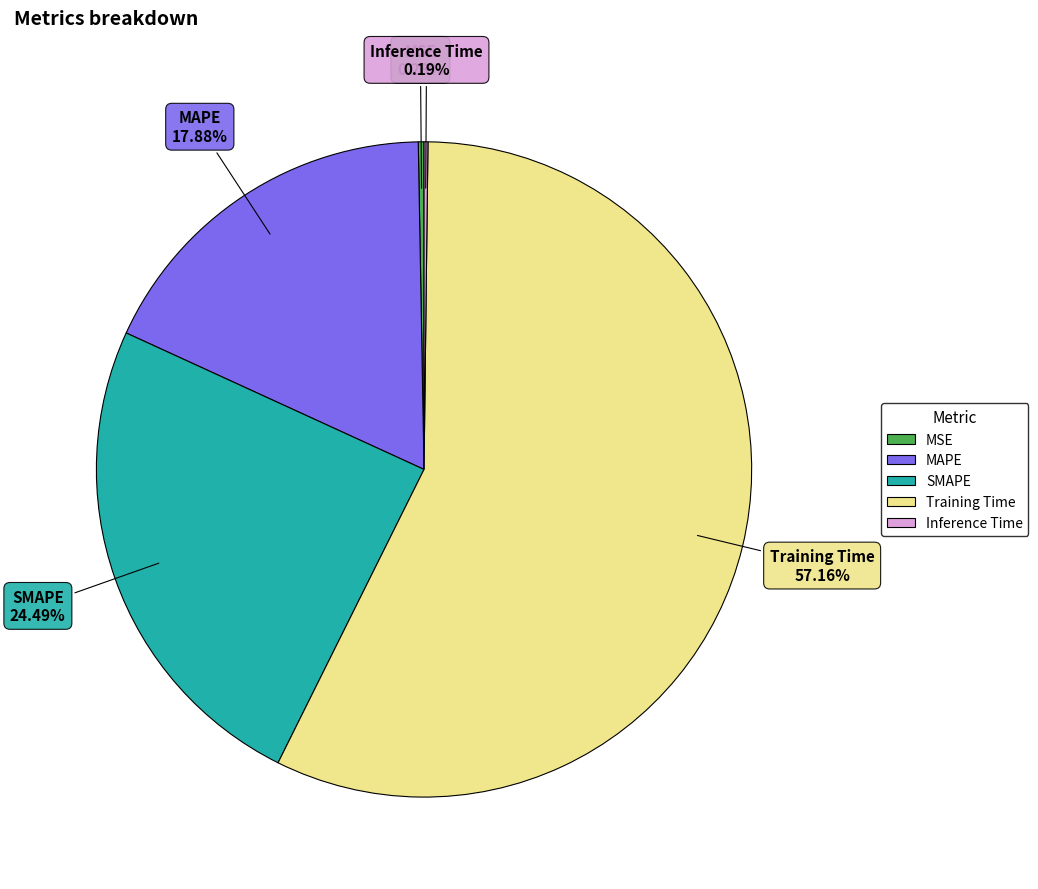

To the nearest percent, what is the difference between the largest and smallest slice percentages?

57%